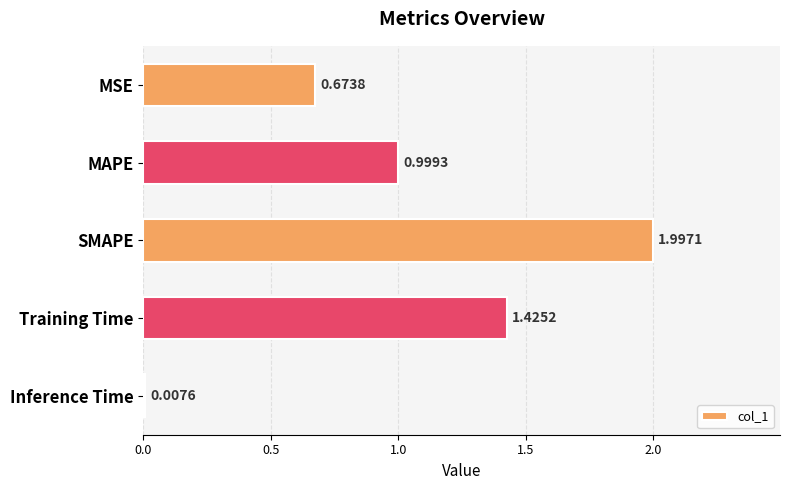

Rank the categories by value from highest to lowest.

SMAPE, Training Time, MAPE, MSE, Inference Time